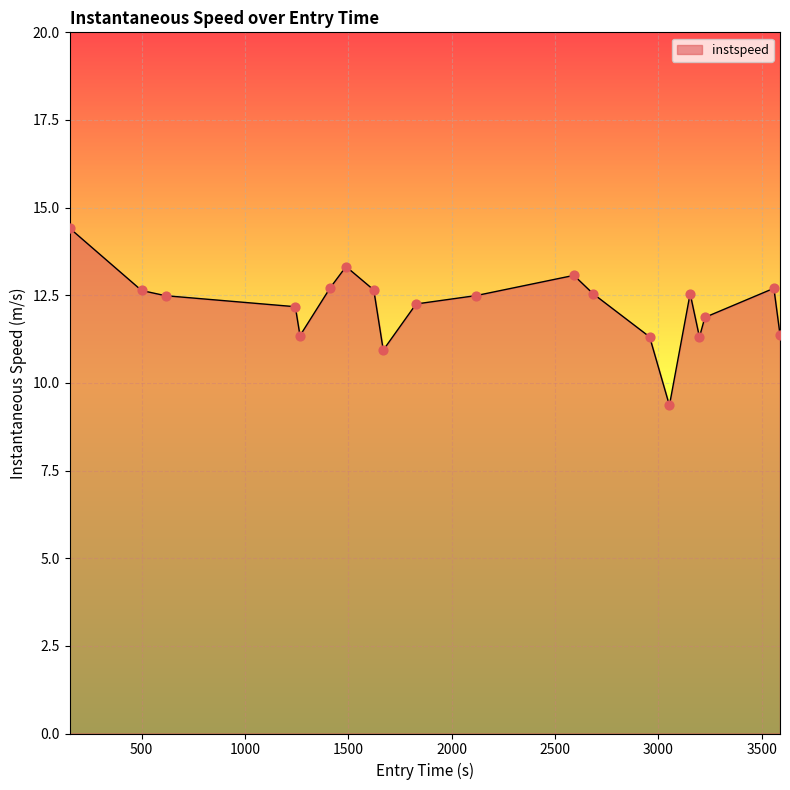

What is the minimum value shown in the chart?

9.4